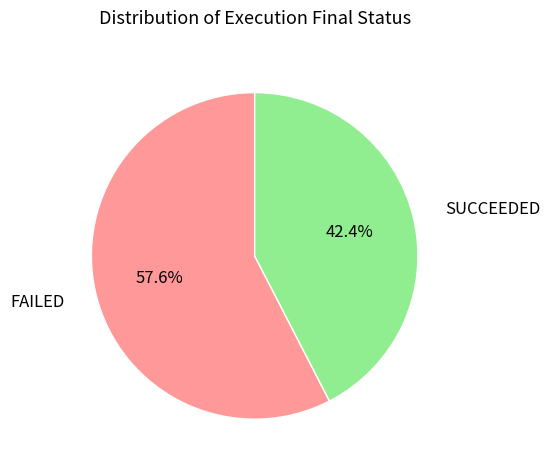

To the nearest percent, what portion does FAILED represent?

58%